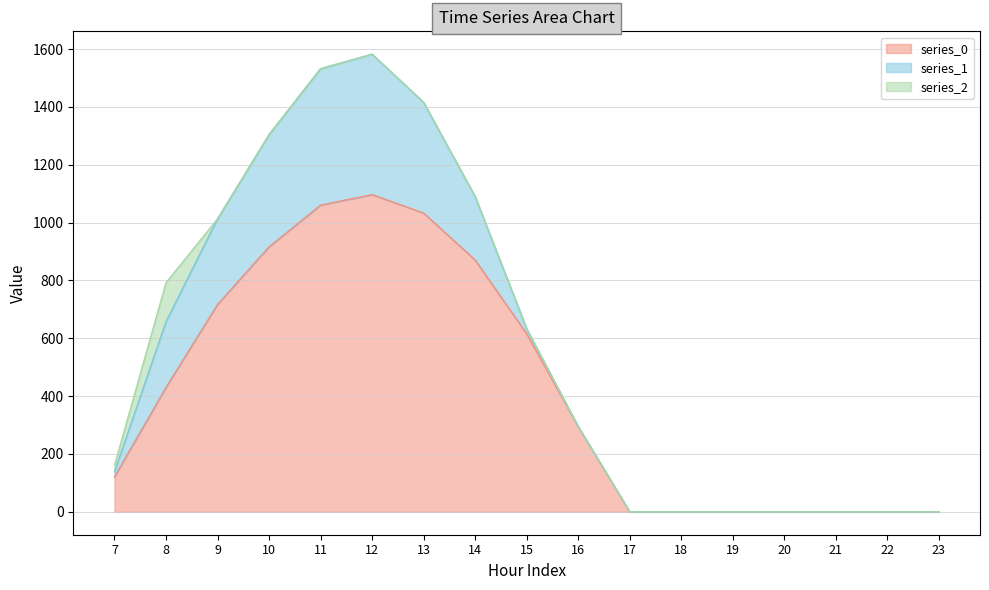

At which category does the chart reach its minimum across all series?

17